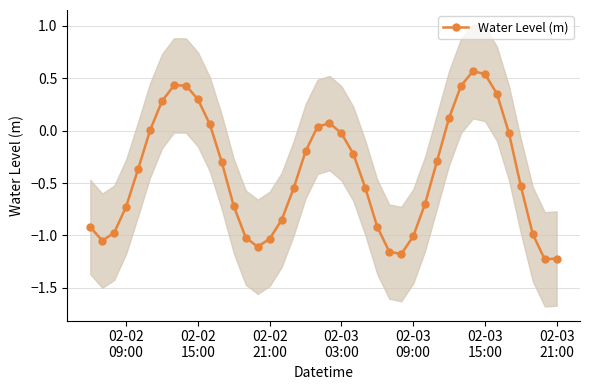

In Water Level (m), how many points are higher than both neighbors (excluding endpoints)?

3